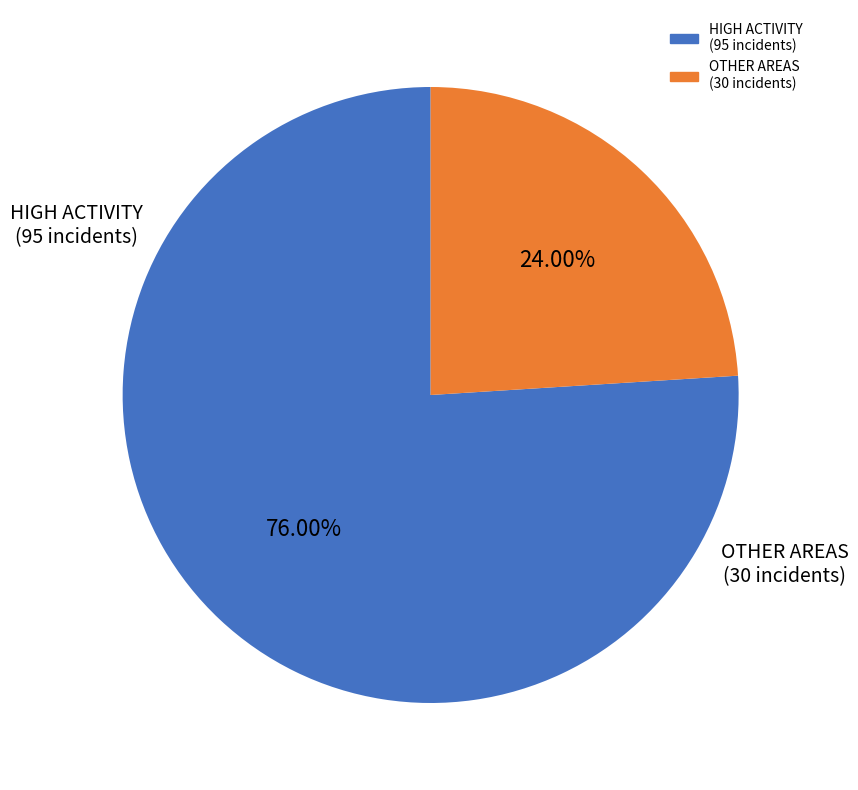

Does any single category account for the majority?

Yes